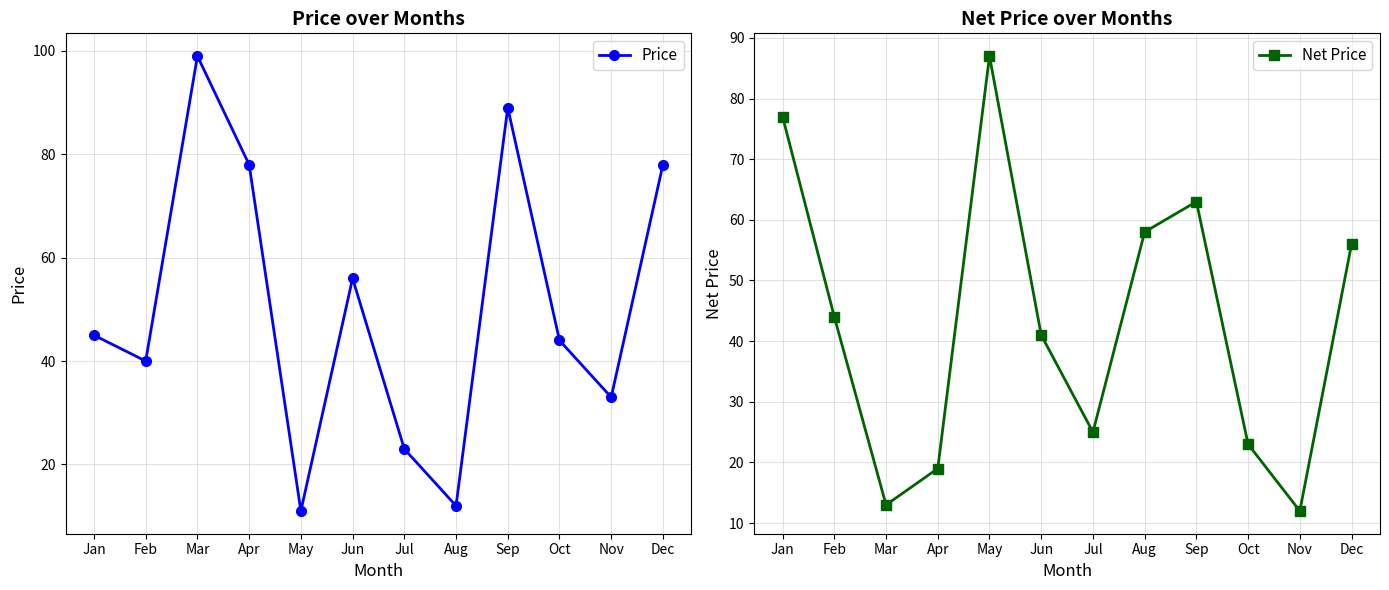

Which series has the largest total across all categories?

Price